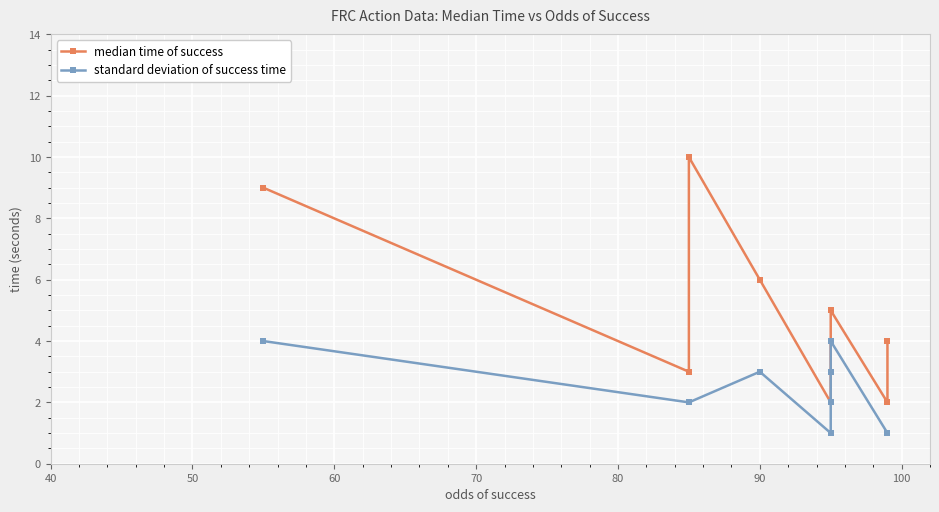

What is the difference between the highest and lowest values at 70?

8